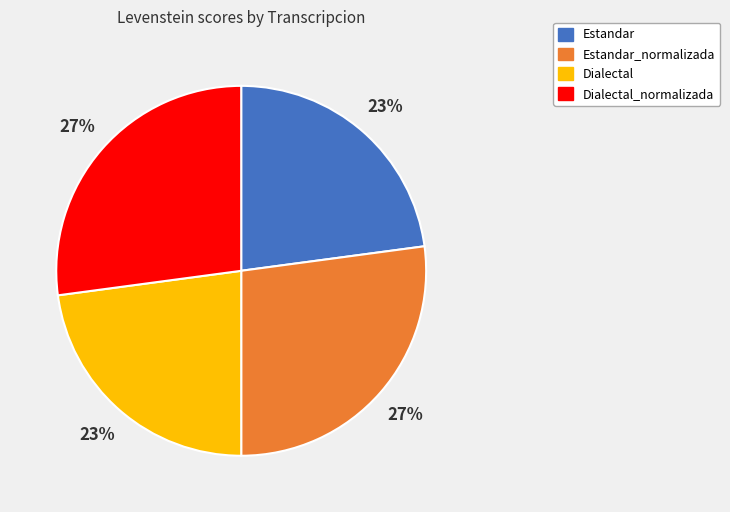

Is there any slice that represents more than half of the pie?

No